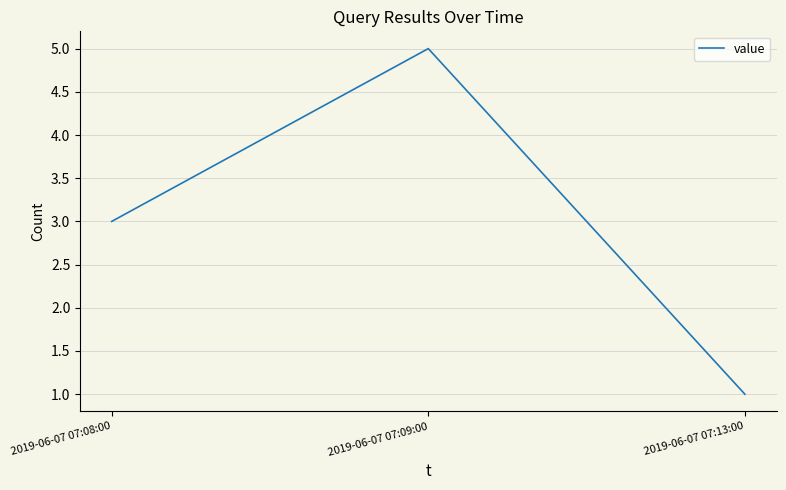

What is the change in value from 2019-06-07 07:08:00 to 2019-06-07 07:09:00?

+2